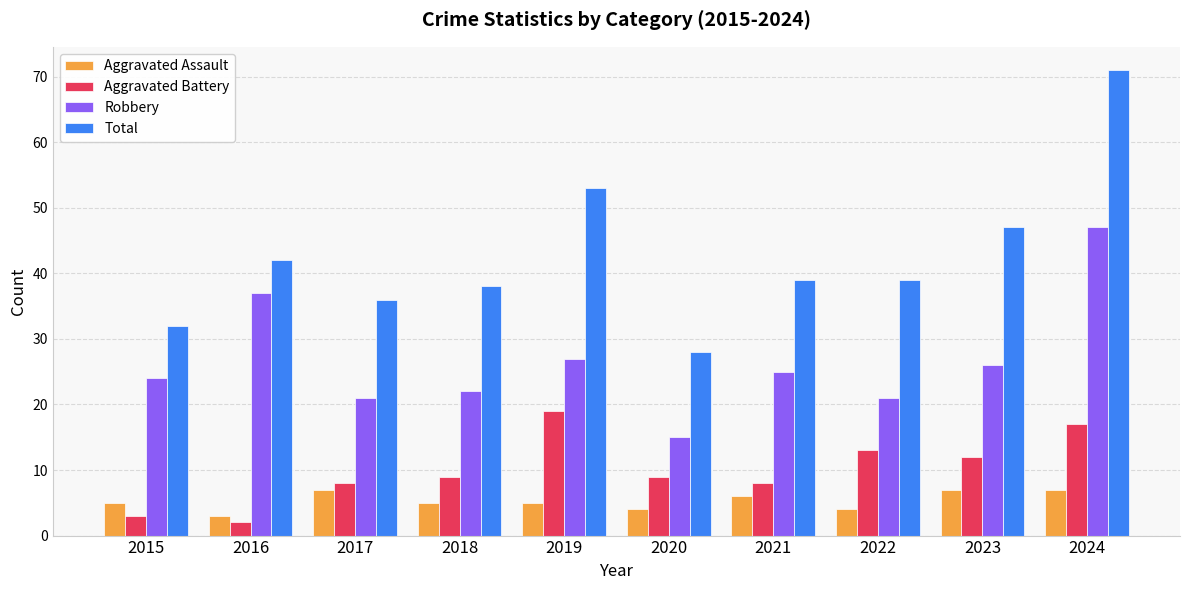

What is the difference between the highest and lowest values at 2022?

35